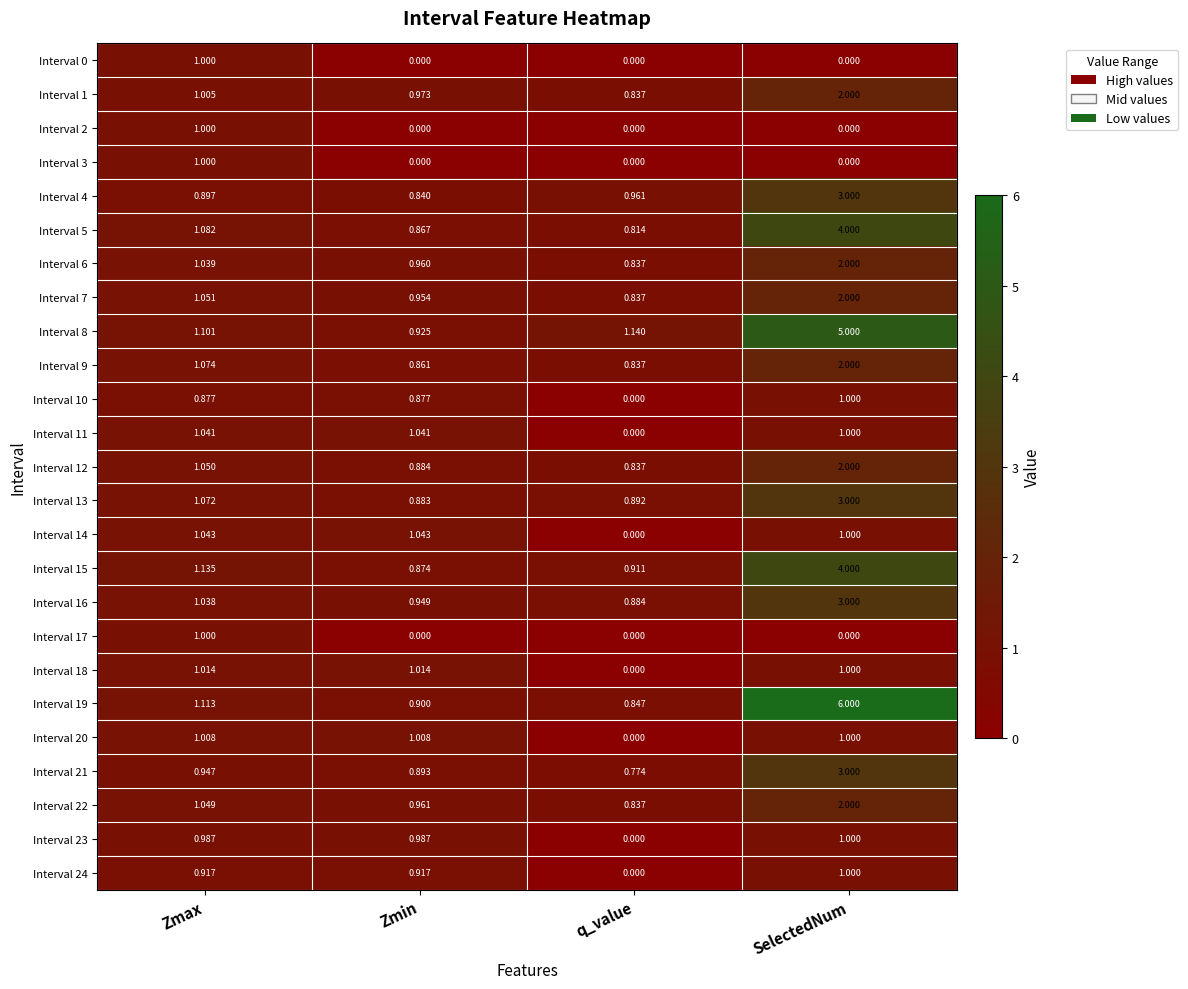

Which category has the highest value in the Interval 6 series?

SelectedNum